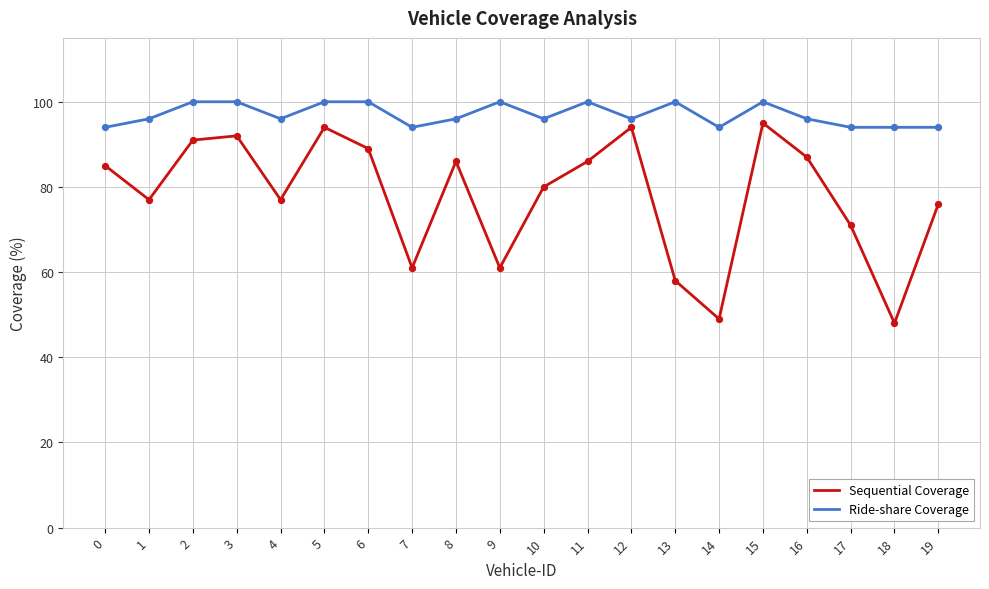

At how many categories does at least one series exceed 51?

20